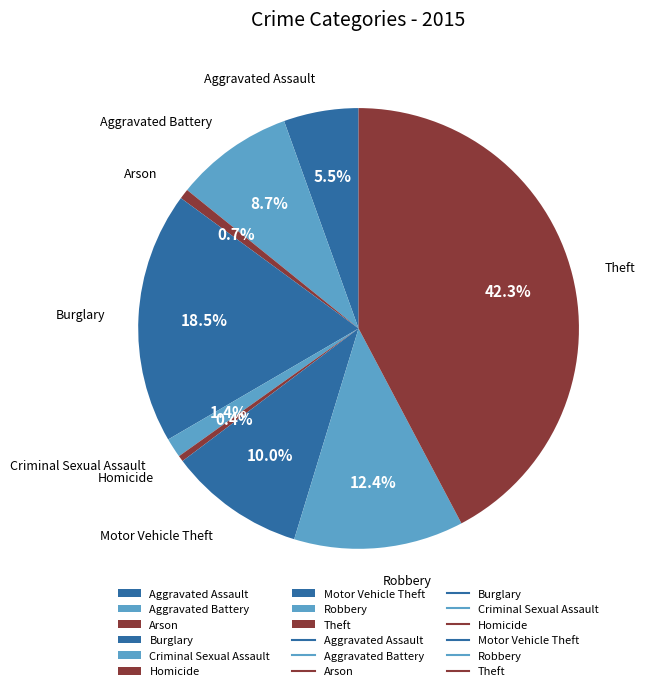

True or false: Homicide accounts for 14% of the total.

False